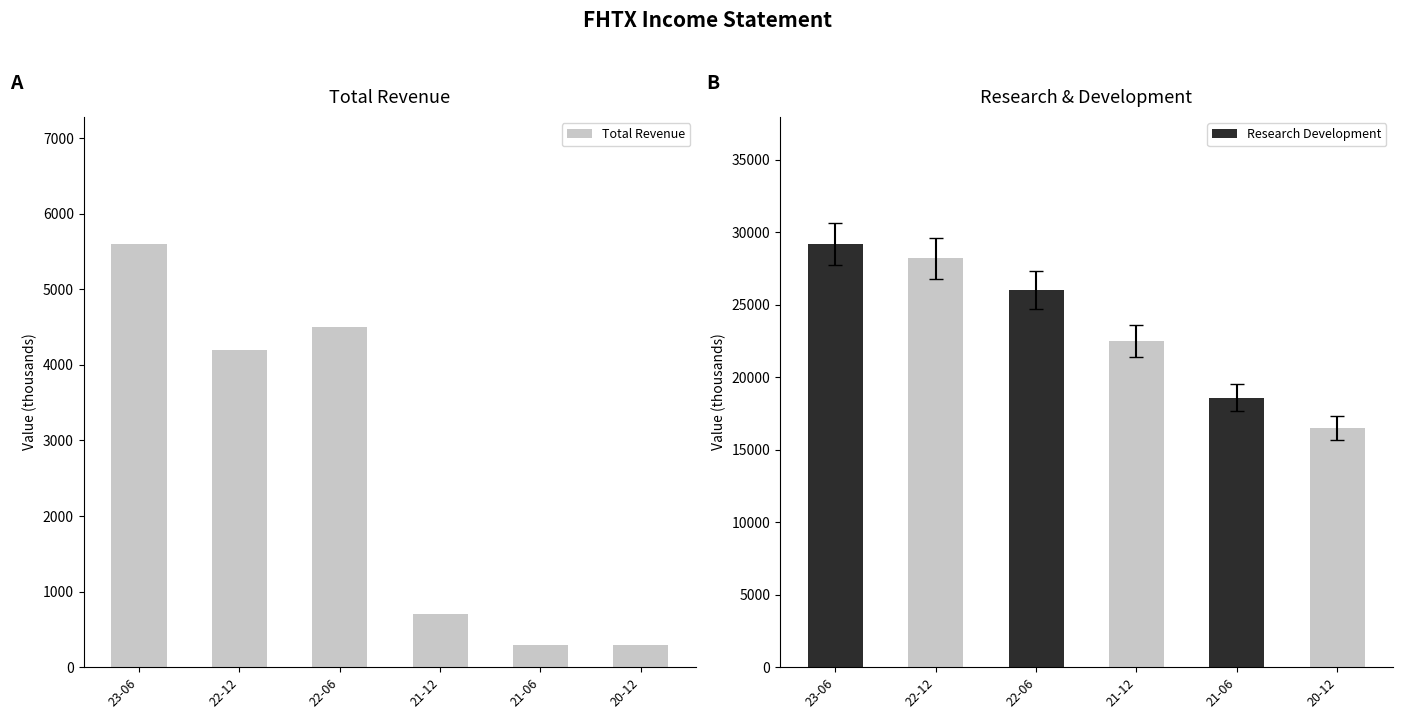

What is the smallest value displayed?

300